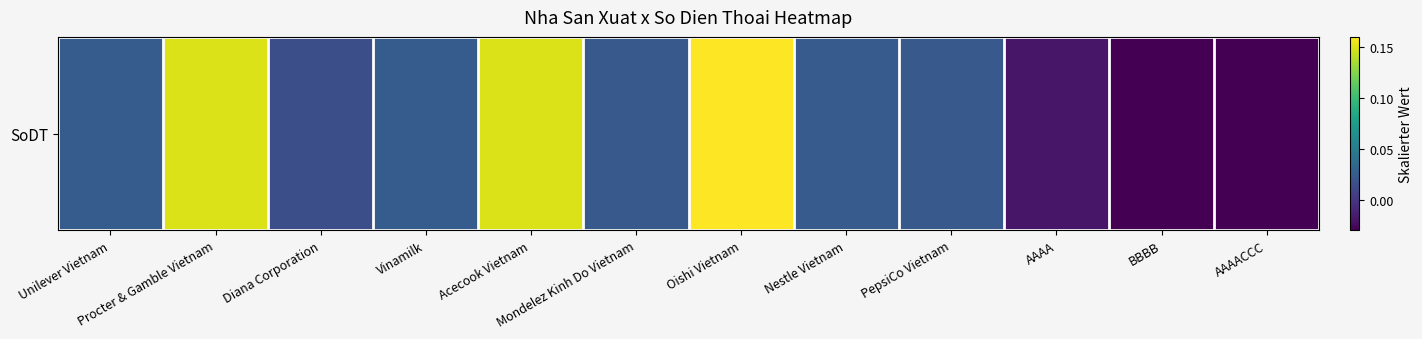

Where does the data first go above 0?

Unilever Vietnam